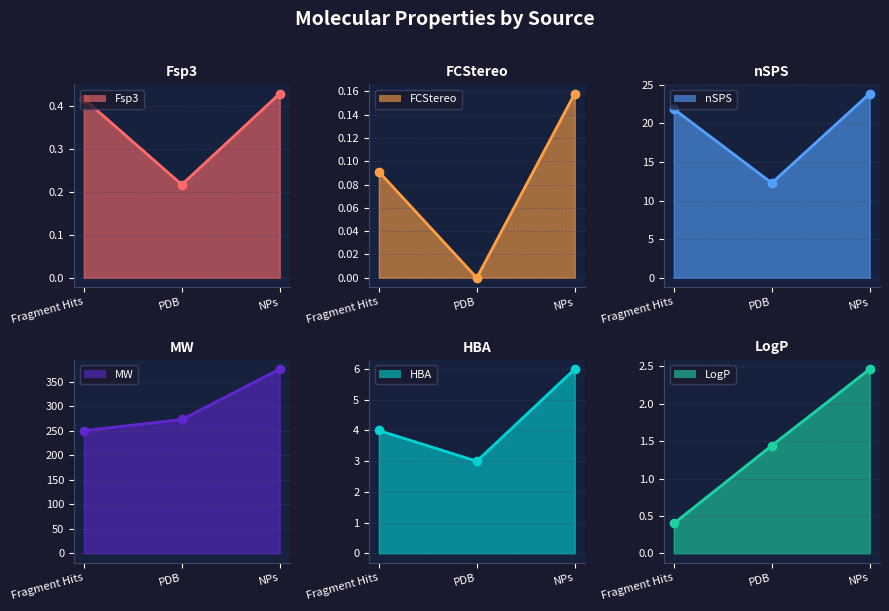

Reading right to left, extract all data points from this chart.

Fsp3: NPs=0.4	PDB=0.2	Fragment Hits=0.4
FCStereo: NPs=0.2	PDB=0.0	Fragment Hits=0.1
nSPS: NPs=23.9	PDB=12.3	Fragment Hits=21.9
MW: NPs=376.4	PDB=273.4	Fragment Hits=250.7
HBA: NPs=6.0	PDB=3.0	Fragment Hits=4.0
LogP: NPs=2.5	PDB=1.4	Fragment Hits=0.4